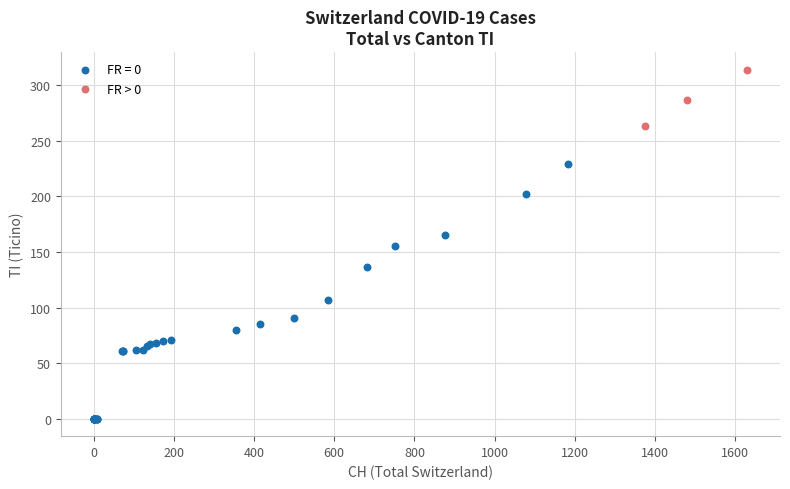

Which series reaches the maximum Y coordinate?

FR > 0